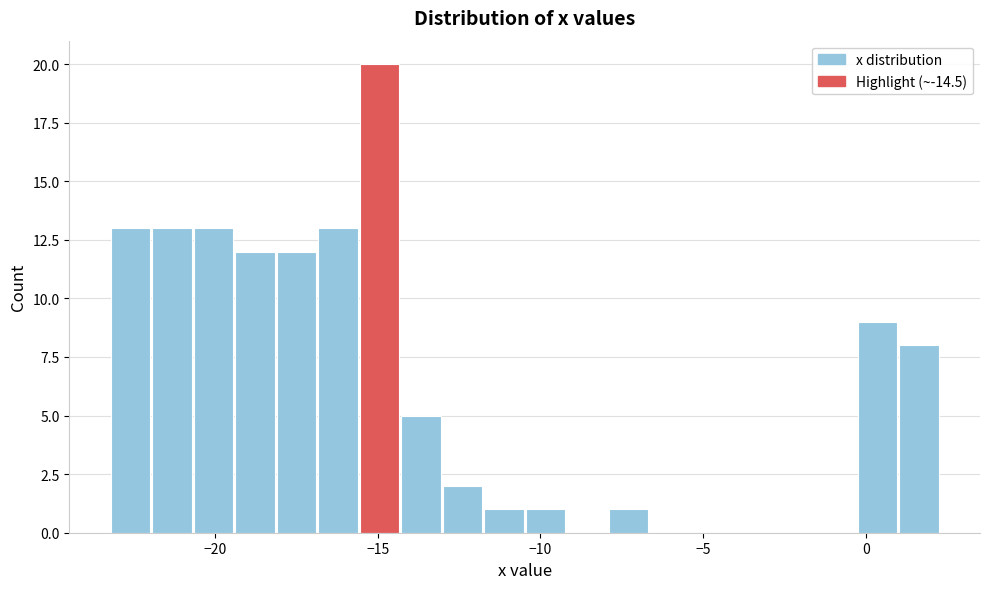

Around what value on the x-axis is the tallest bar? Give the approximate position of its centre, as read against the axis.

-15.0